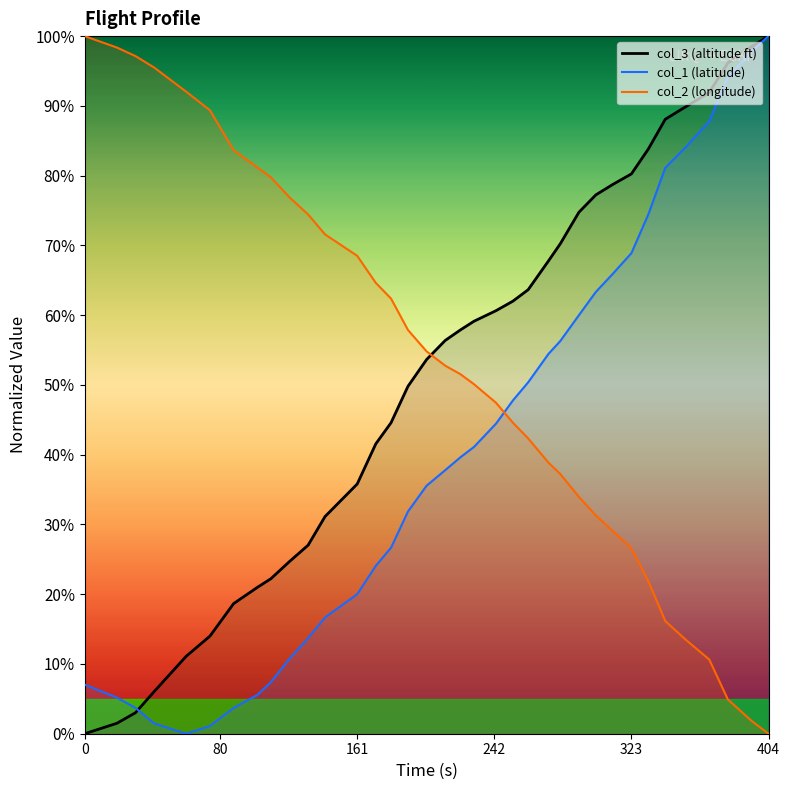

Which series ends up on top after the final intersection of col_2 and col_1?

col_1